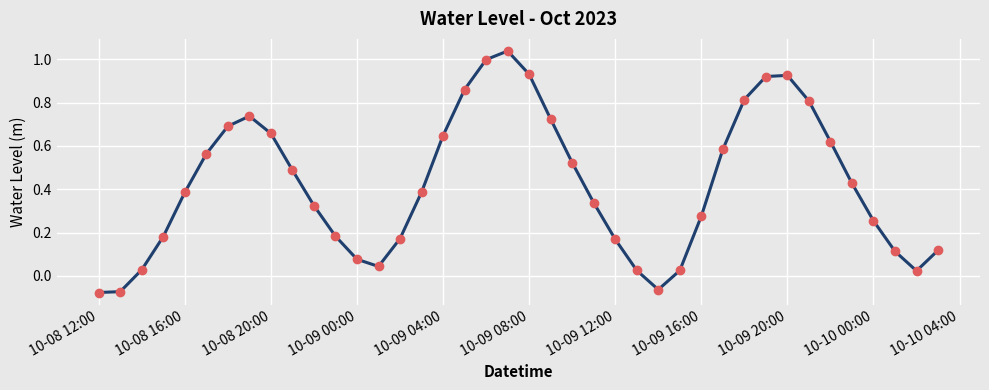

What is the difference between the second highest and second lowest values?

1.1